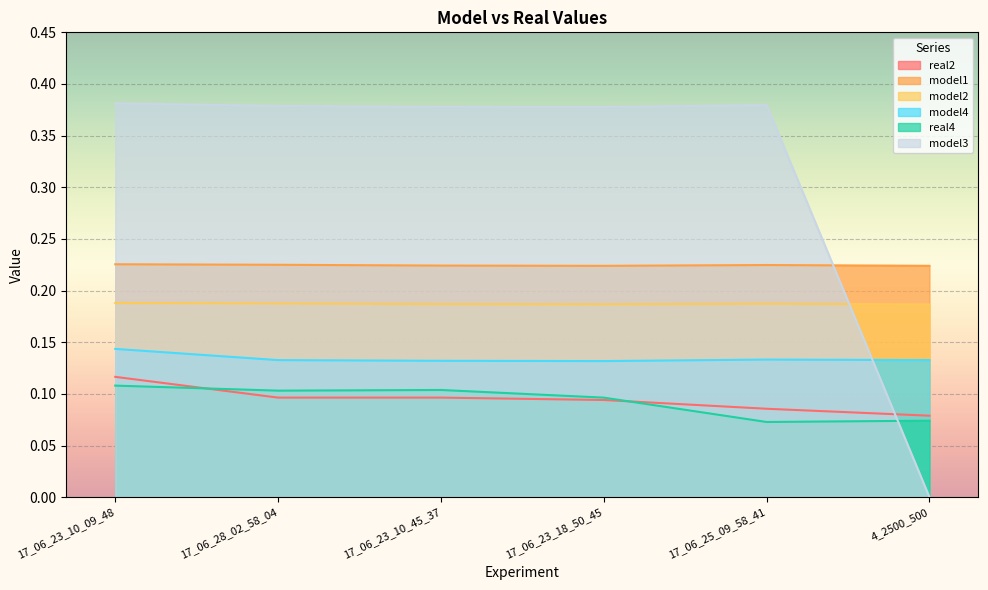

What is the label of the 3rd point from the left?

17_06_23_10_45_37